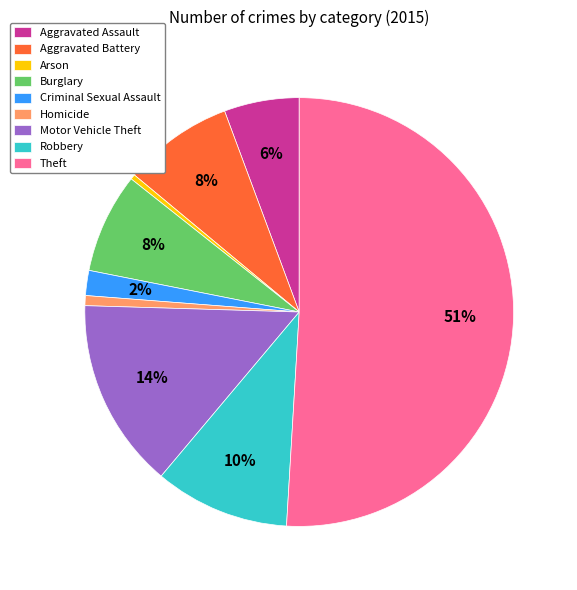

What is the largest slice in the pie chart?

Theft